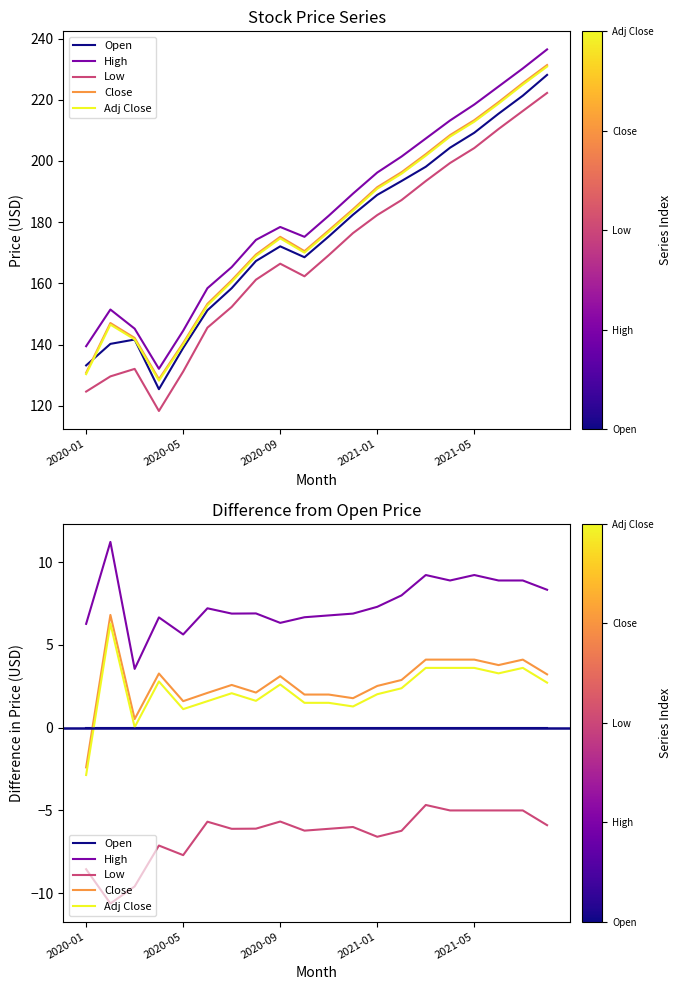

True or false: Low and High cross at least once.

False